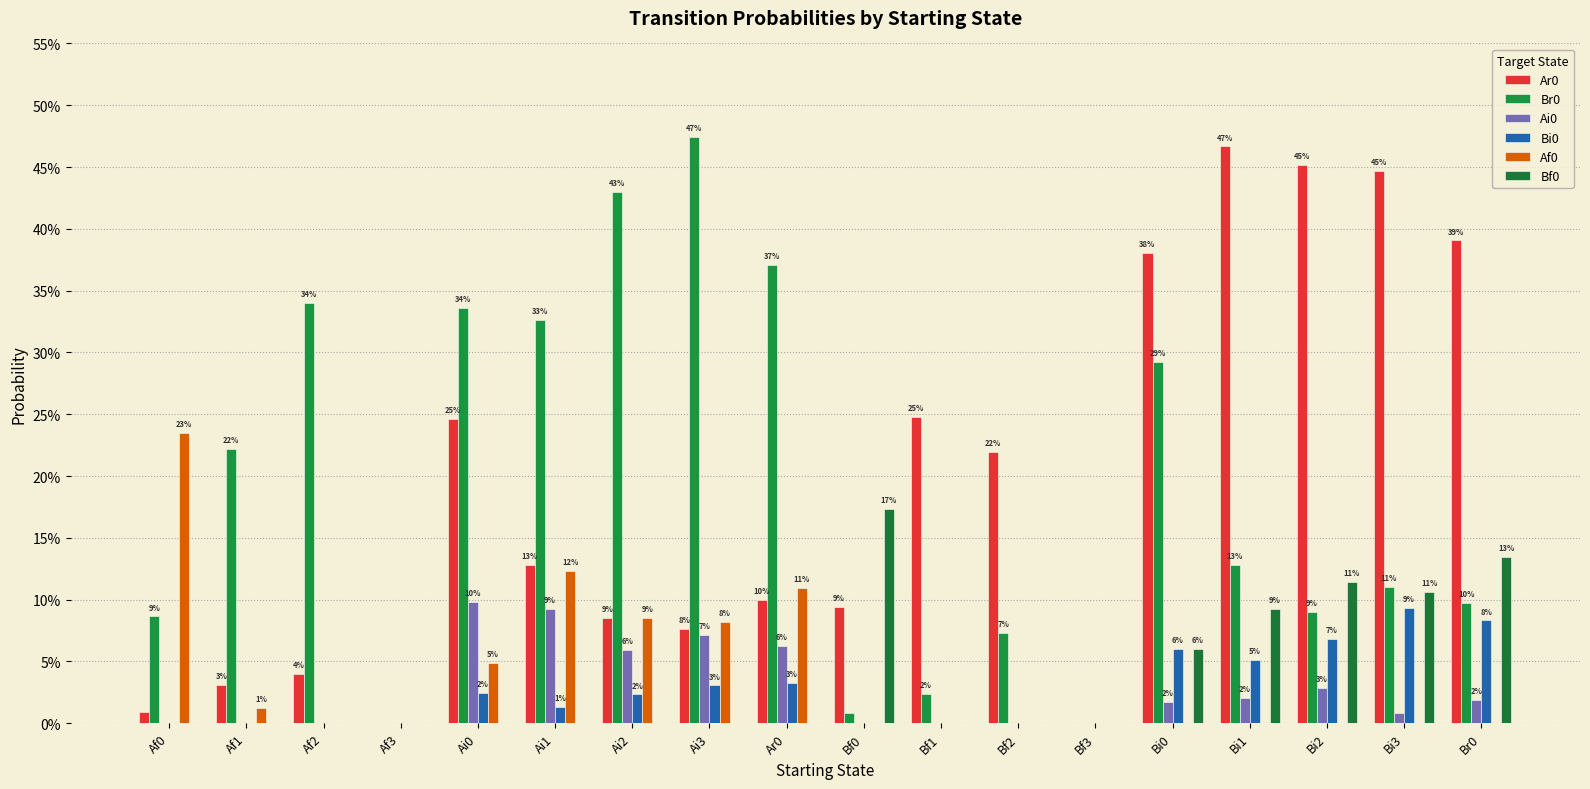

List the labels in order of Bi0 value, smallest first.

Af0, Af1, Af2, Af3, Bf0, Bf1, Bf2, Bf3, Ai1, Ai2, Ai0, Ai3, Ar0, Bi1, Bi0, Bi2, Br0, Bi3